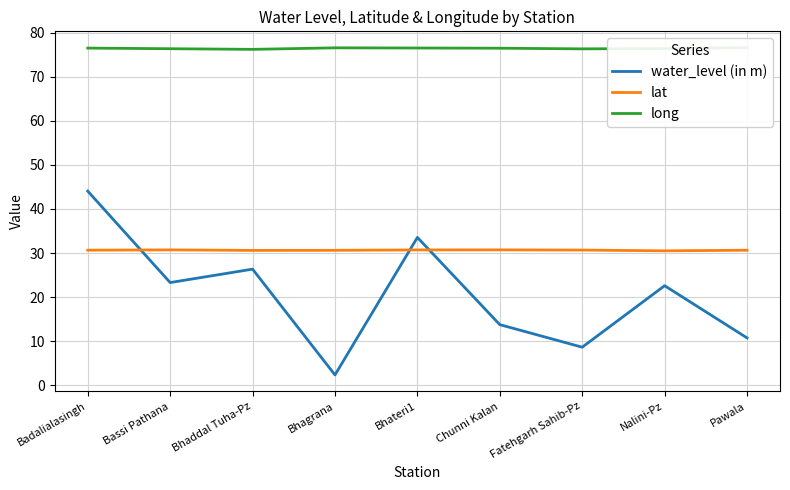

Where do lat and water_level (in m) first cross each other?

Badalialasingh and Bassi Pathana